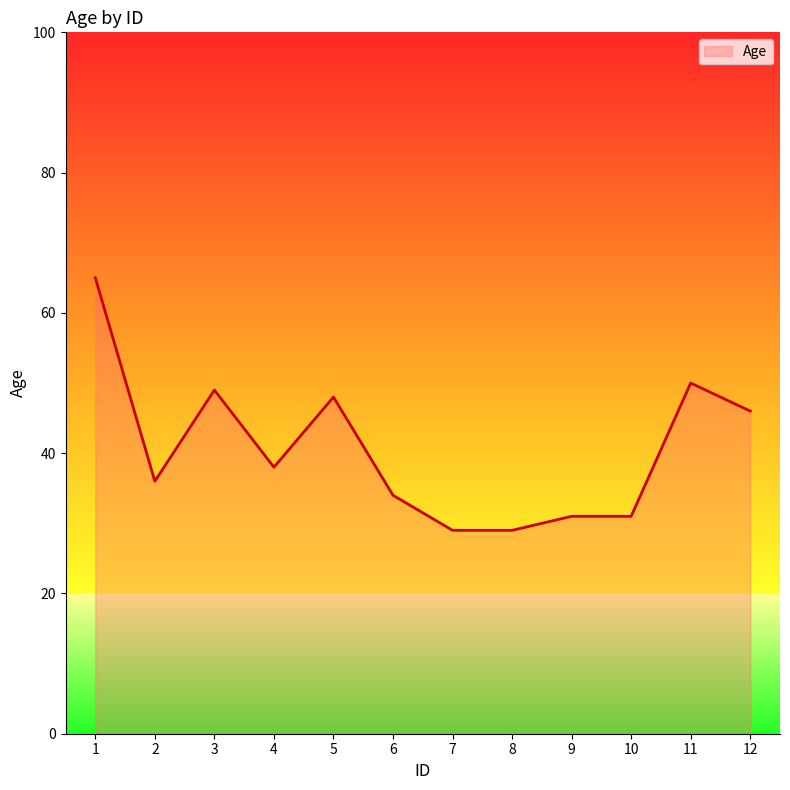

What is the difference between the values at 5 and 1?

17